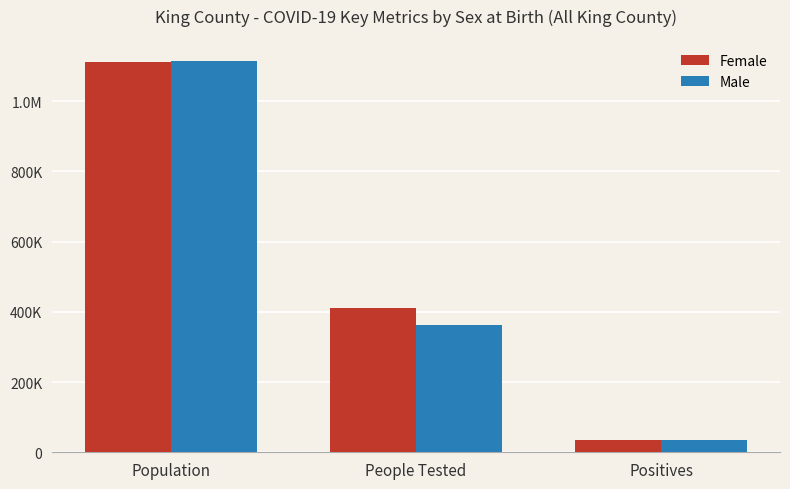

Rank the series at People Tested from highest to lowest value.

Female, Male